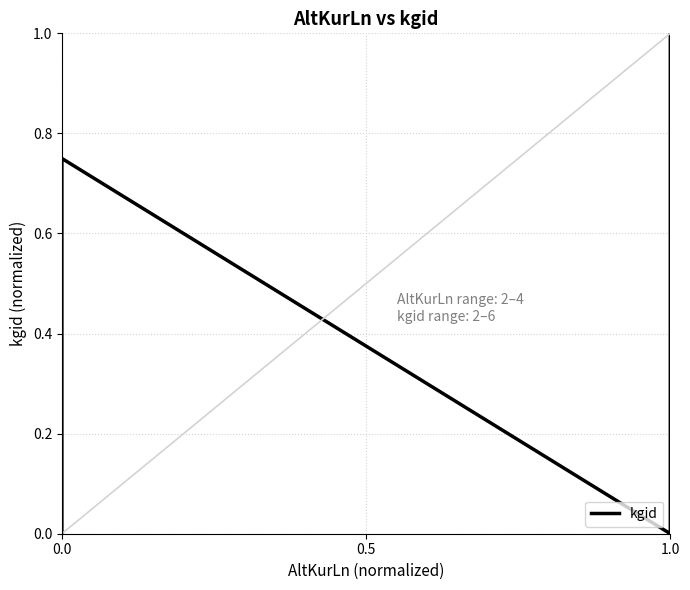

Where is the first local minimum?

1.0